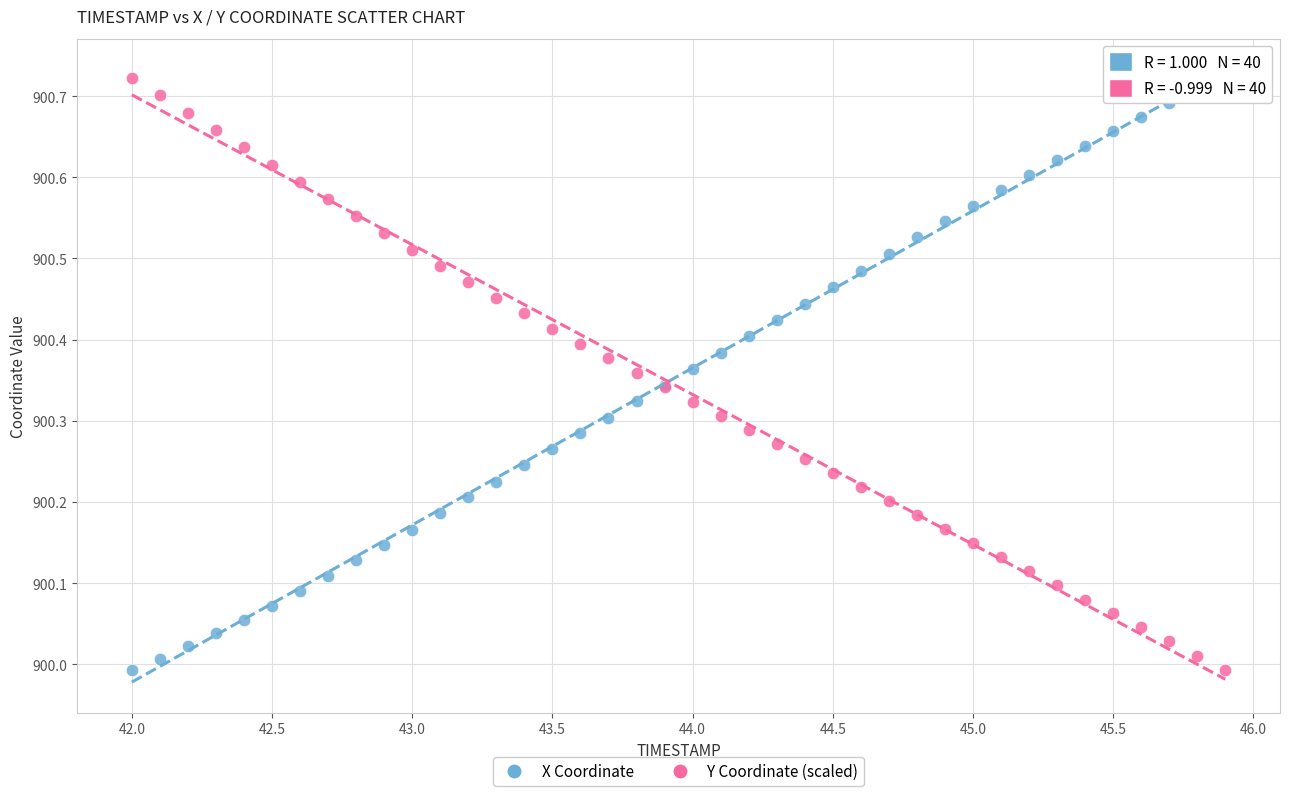

What is the X range (max minus min) for the scatter plot?

3.9